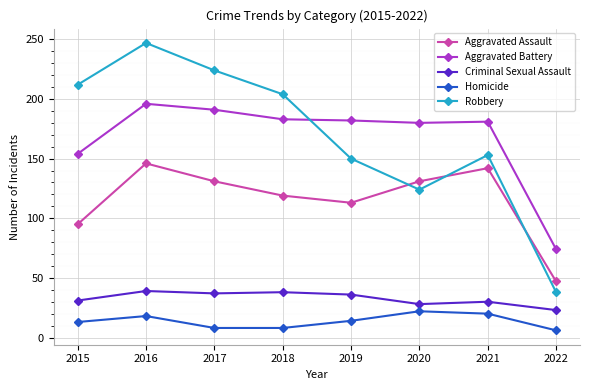

True or false: Aggravated Battery and Robbery intersect in this chart.

True